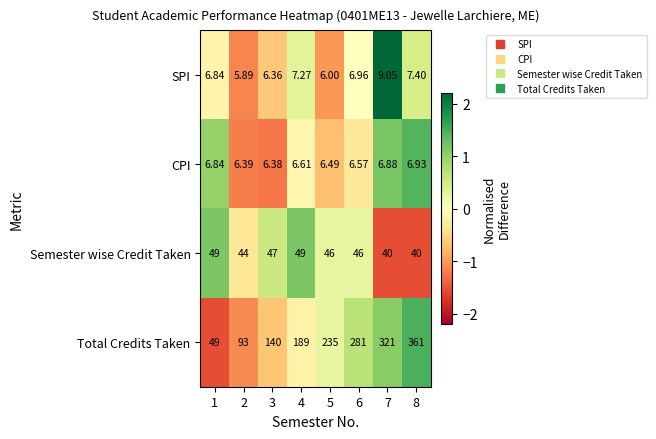

Which series changed the most between 2 and 7?

Total Credits Taken